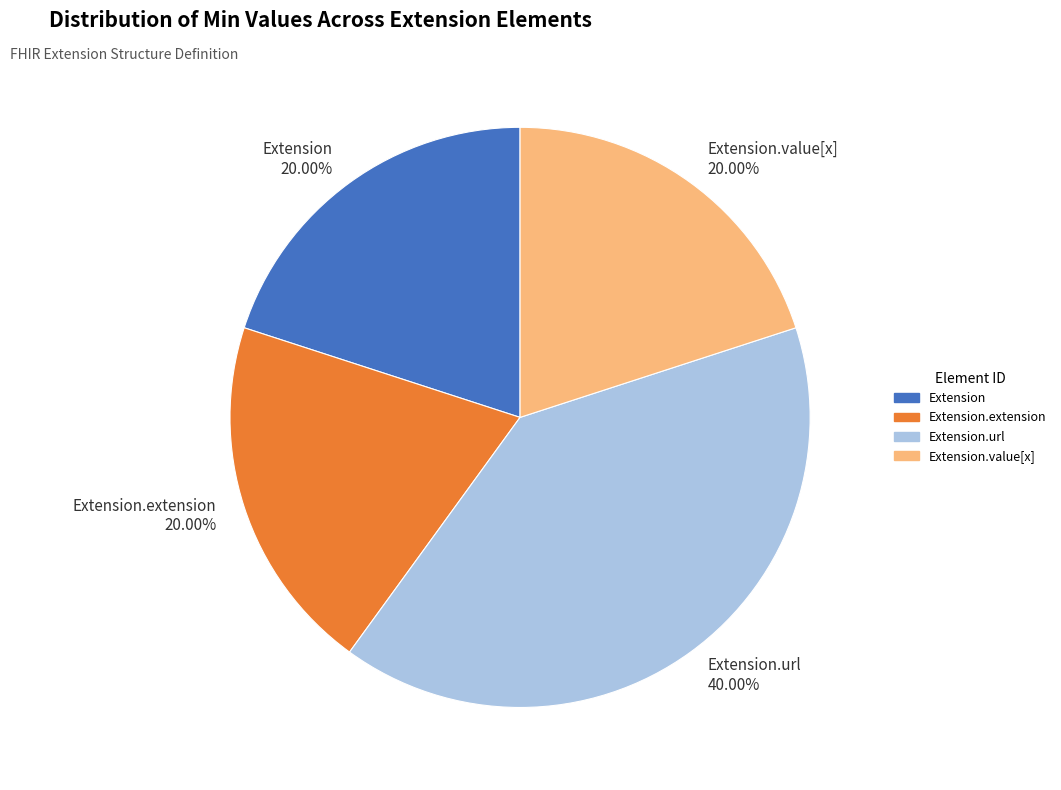

How many segments does this pie chart have?

4